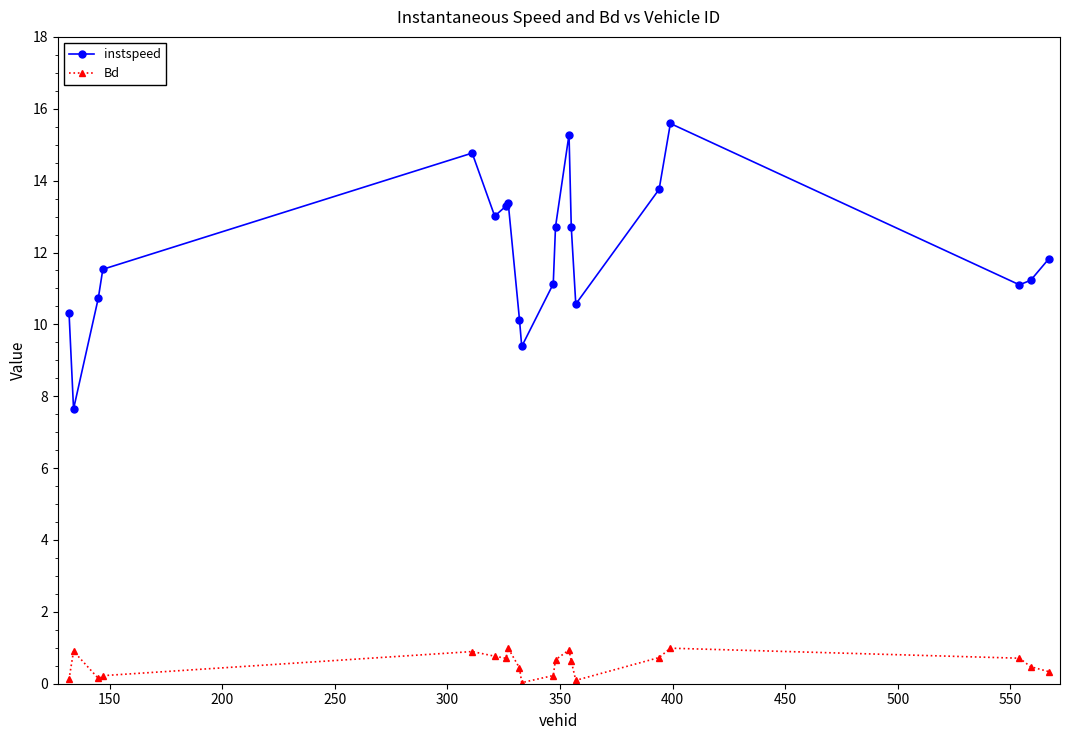

Rank the series by their maximum value, from lowest to highest.

Bd, instspeed